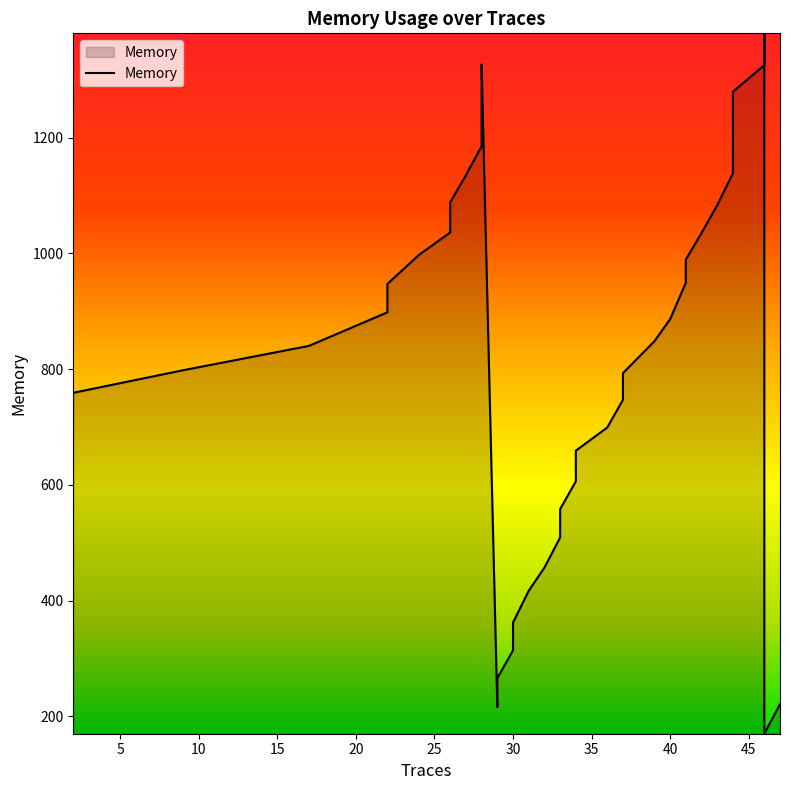

How many data points are less than 898?

20